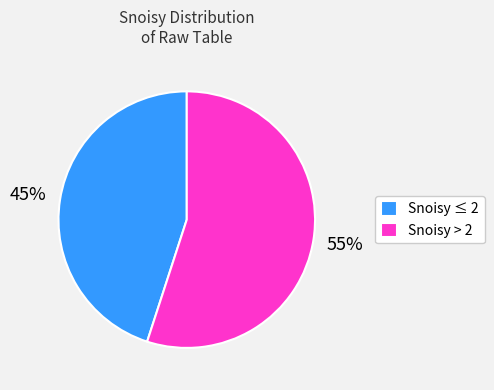

Is there any slice that represents more than half of the pie?

Yes